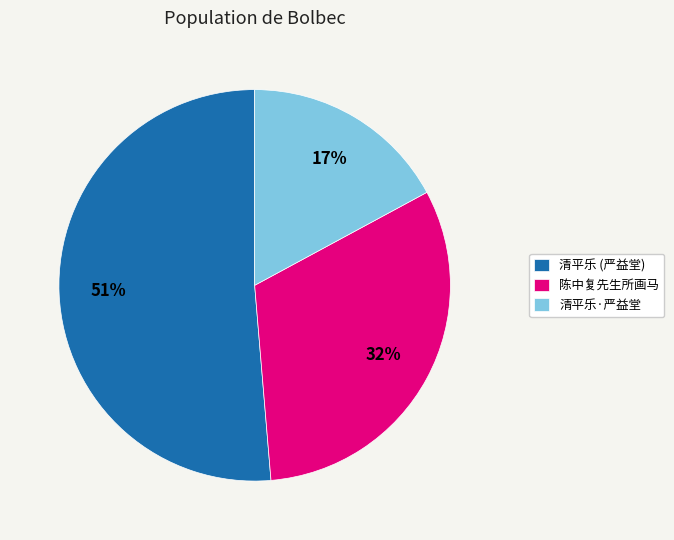

How many segments does this pie chart have?

3